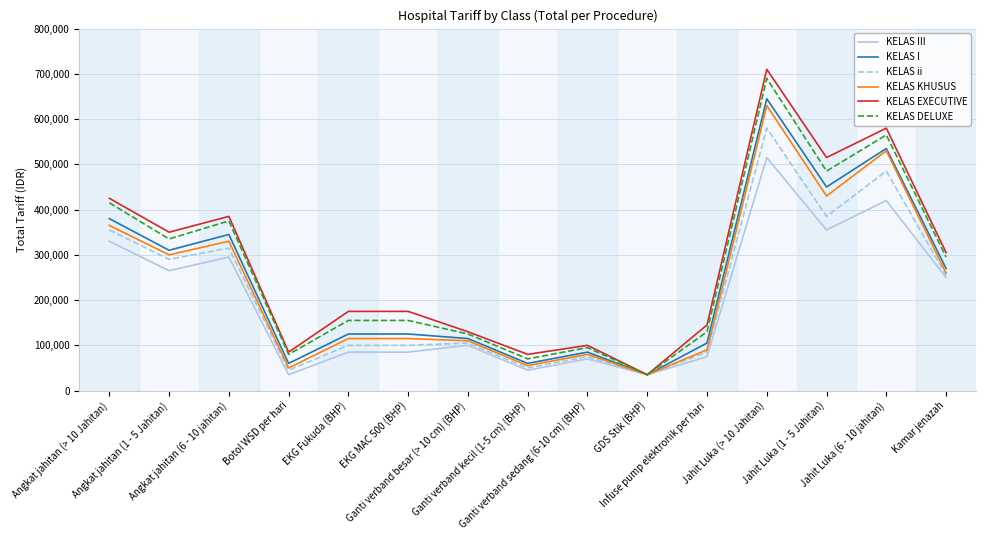

The value of KELAS I at Kamar jenazah is 270000. True or false?

True